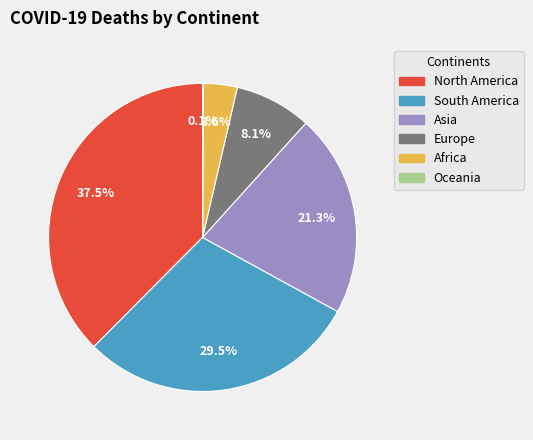

Which has a higher value, Africa or Asia?

Asia